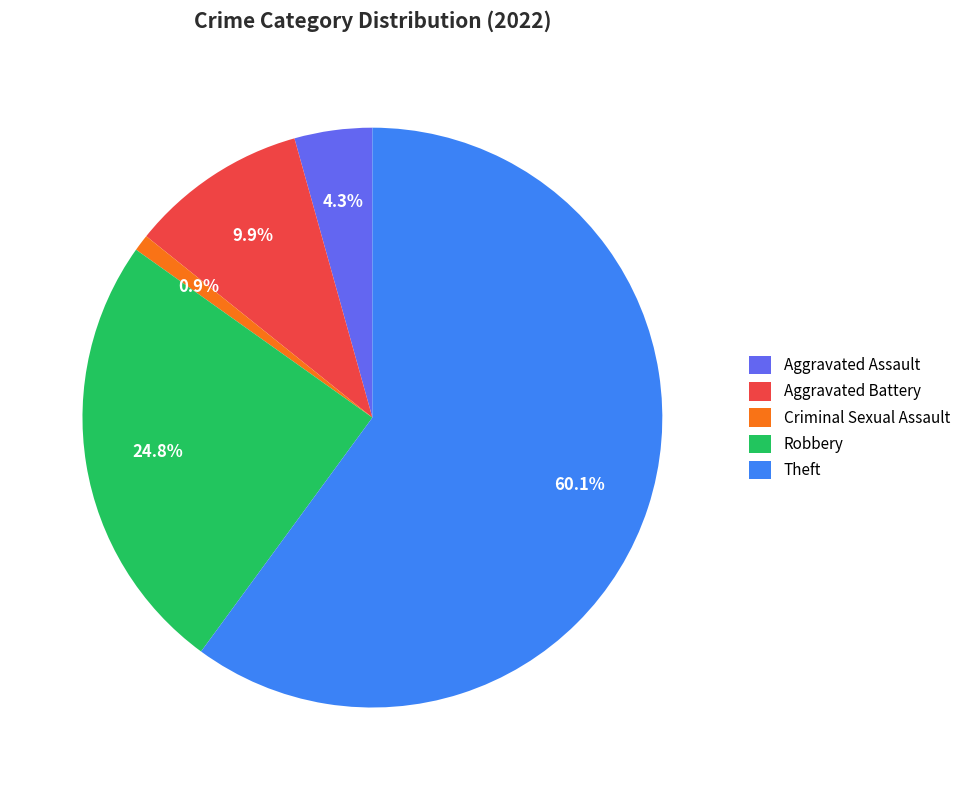

To the nearest percent, what percentage of the pie is Aggravated Assault?

4%